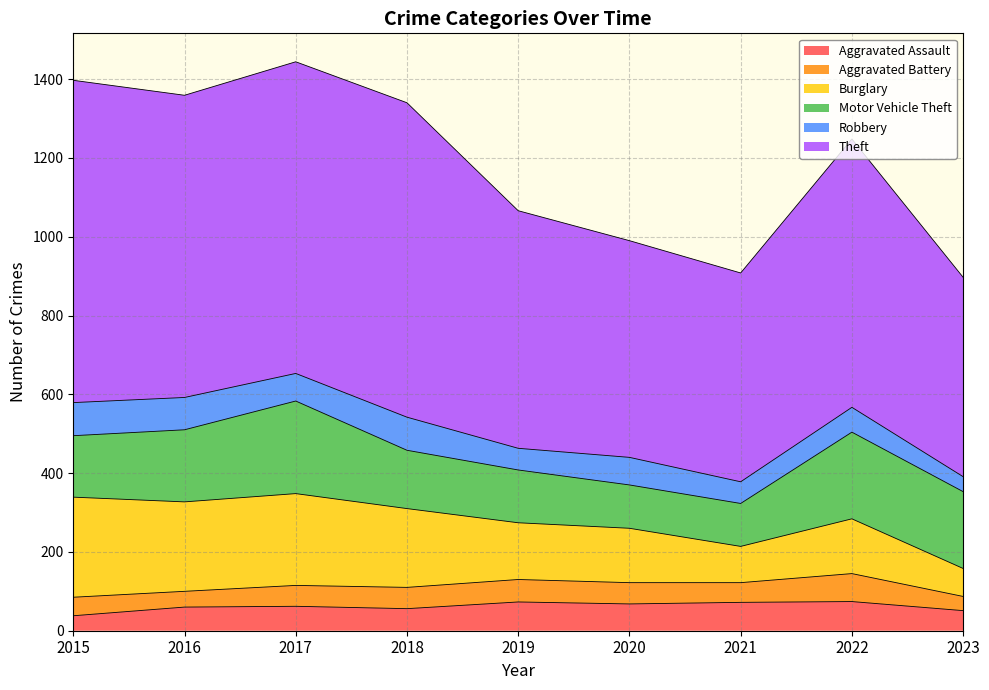

Which series has the largest range (max minus min)?

Theft